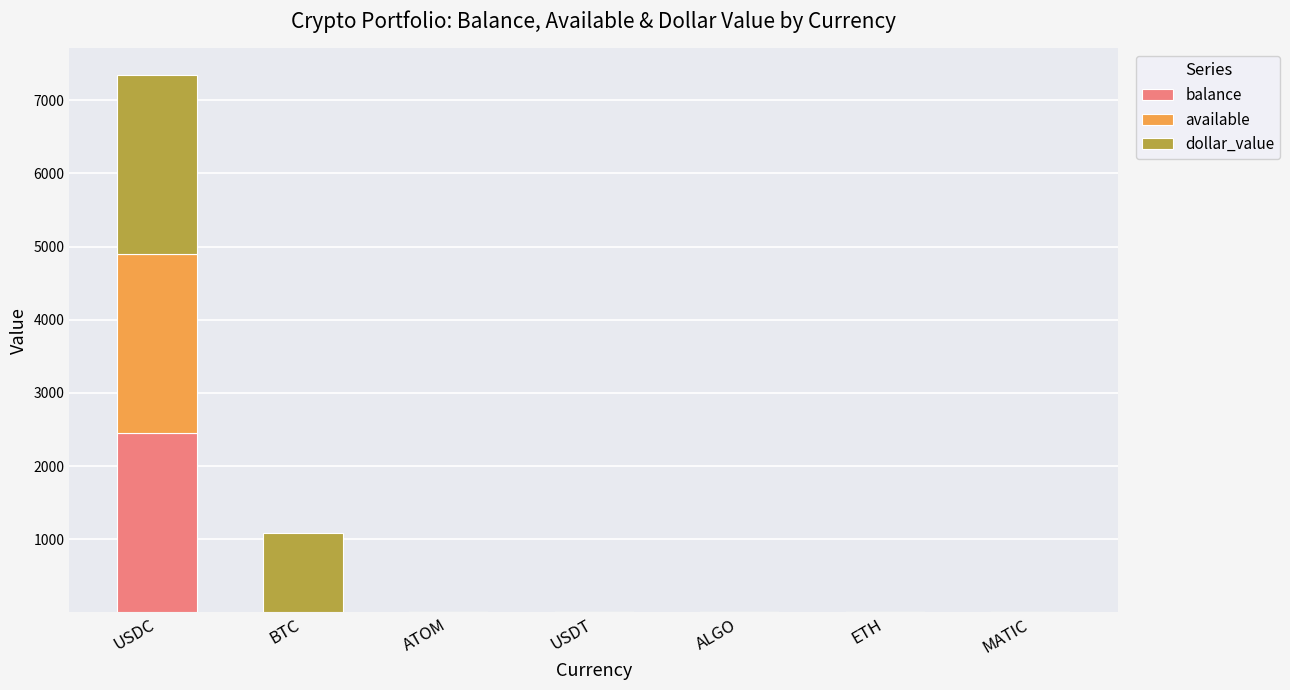

The value of balance at MATIC is -836.6. True or false?

False